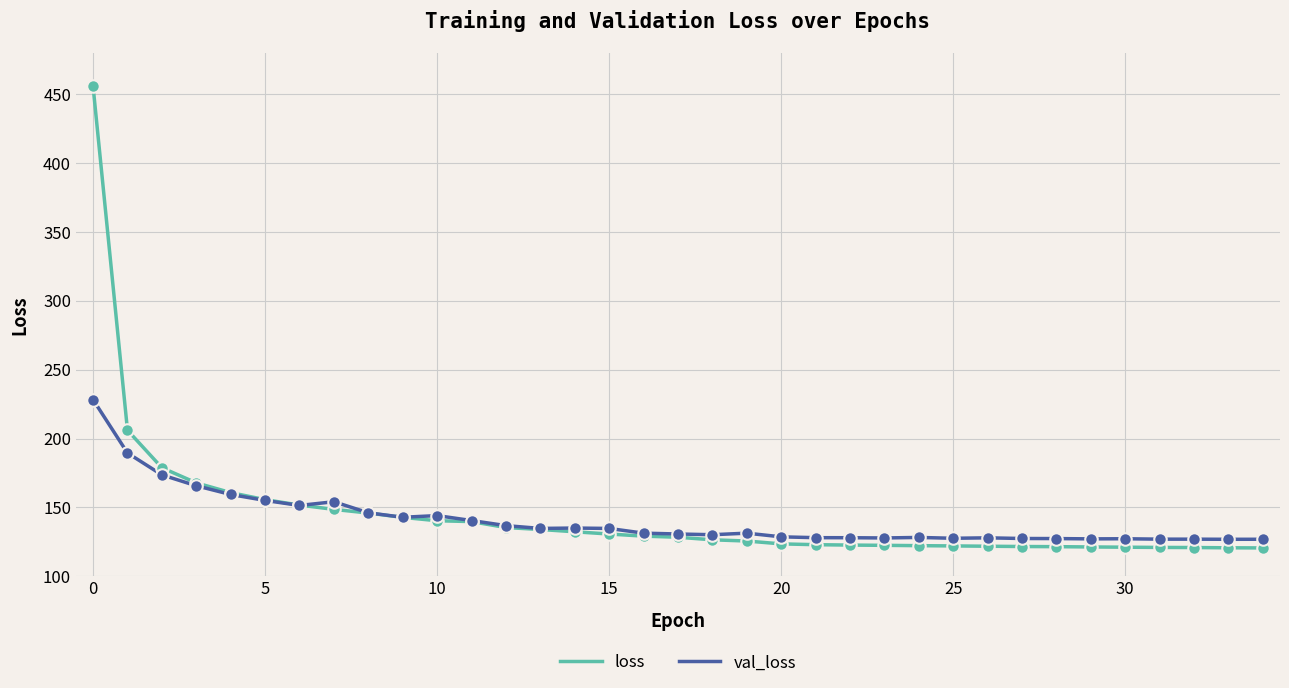

Which series has the largest range (max minus min)?

loss